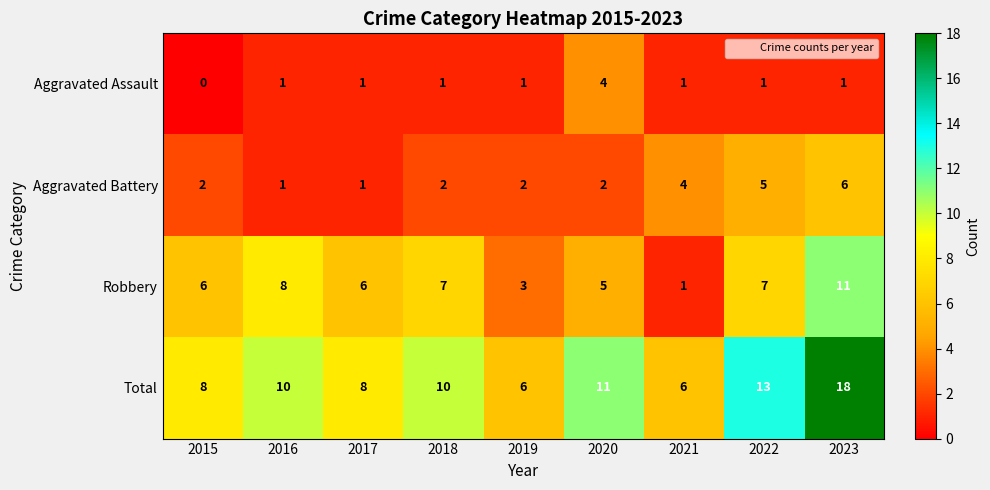

What is the difference between the Robbery values at 2020 and 2023?

6